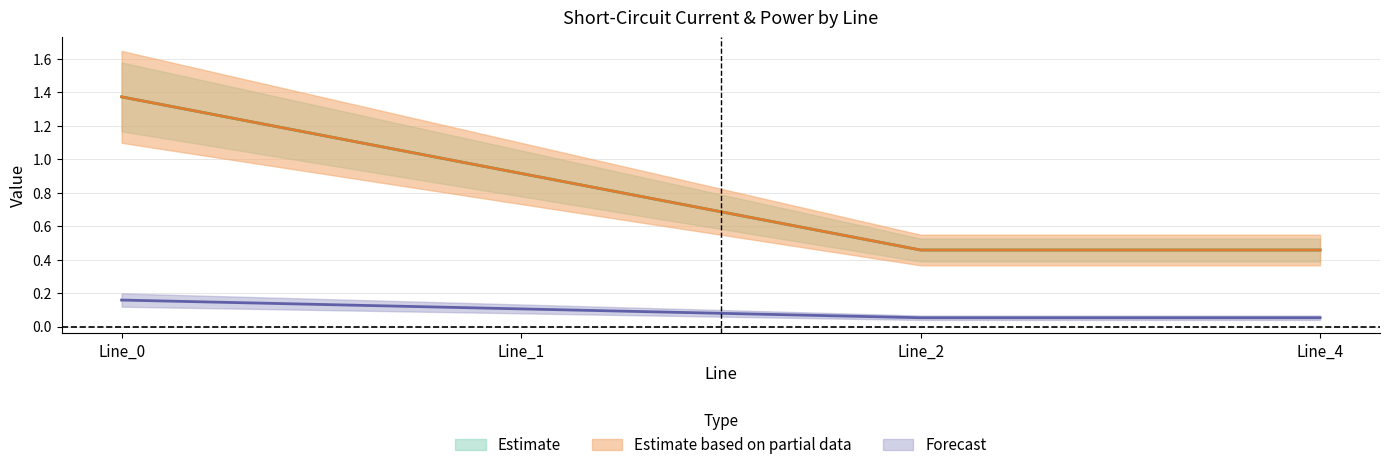

True or false: pf_ikss_b_from_ka and pf_ikss_b_to_ka intersect in this chart.

False